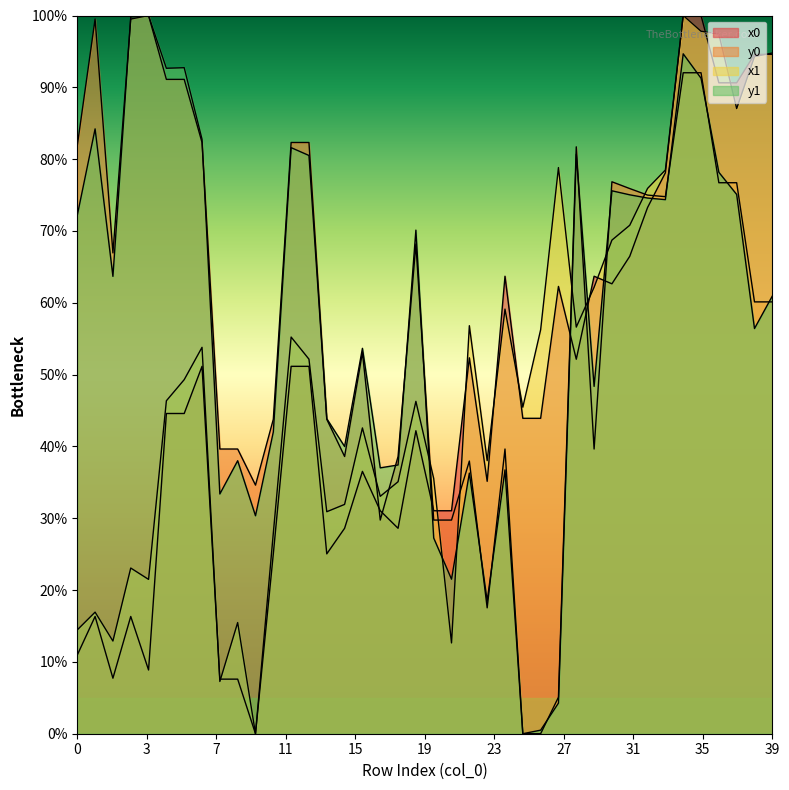

How many lines are shown in the chart?

4